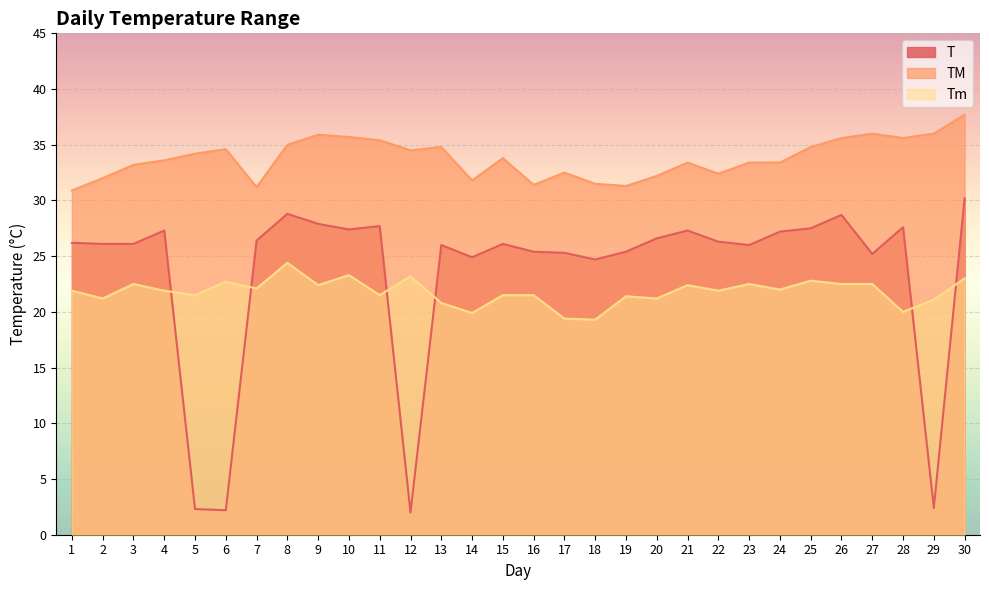

What is the sum of the TM values at 5 and 30?

71.9